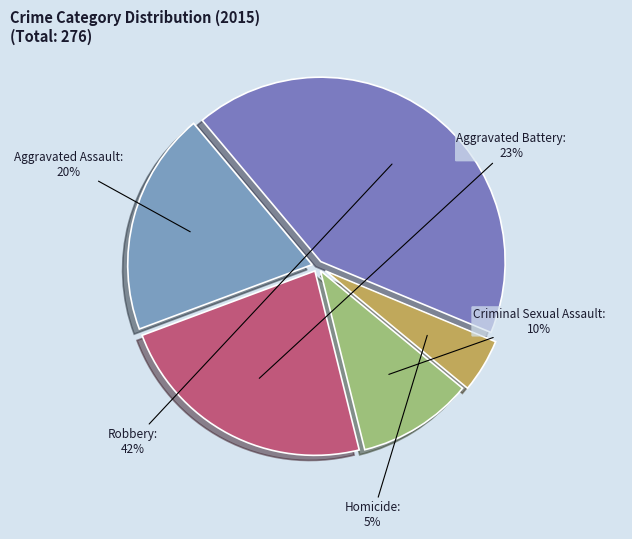

Do Aggravated Assault and Criminal Sexual Assault together represent more than half of the pie?

No